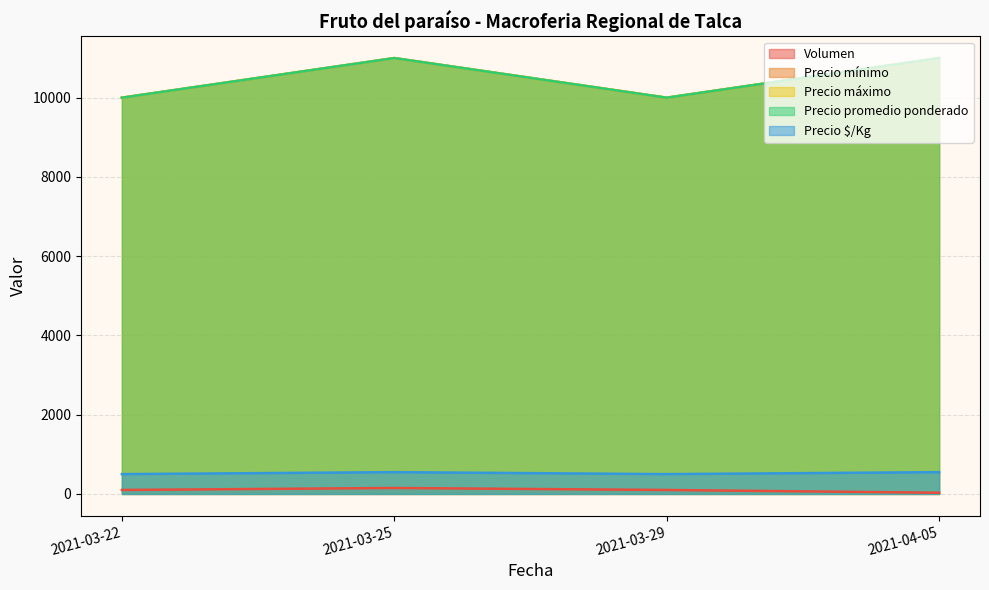

Between 2021-03-25 and 2021-04-05, which series saw the biggest shift?

Volumen